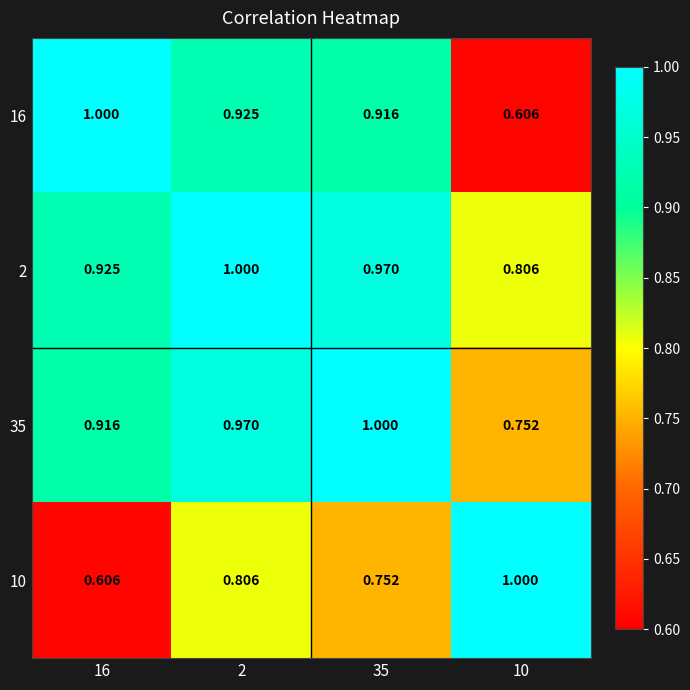

At how many categories does at least one series exceed 0?

4